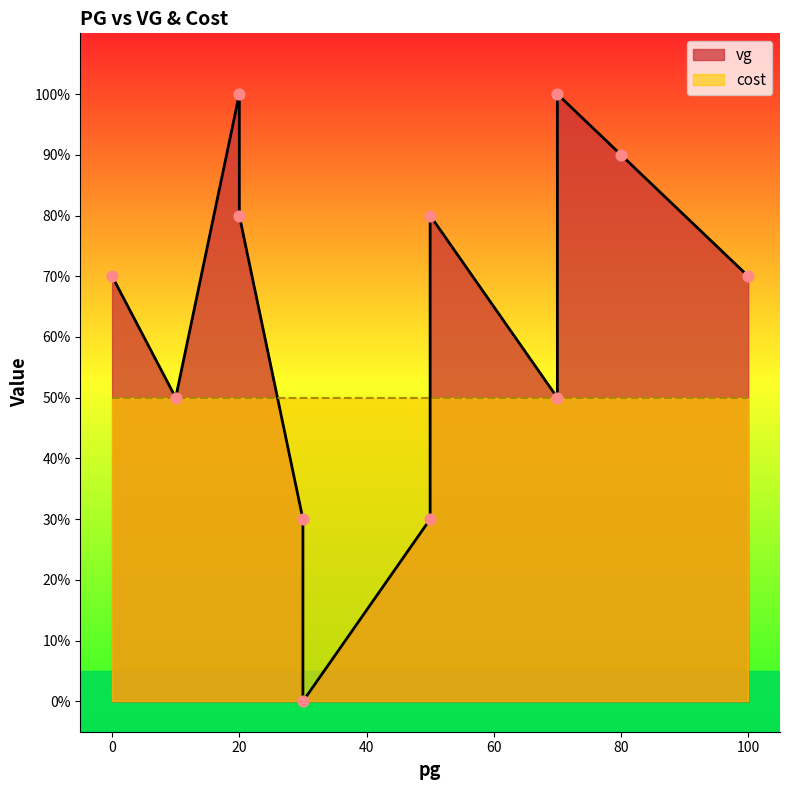

Between 30 and 10, which is larger?

10